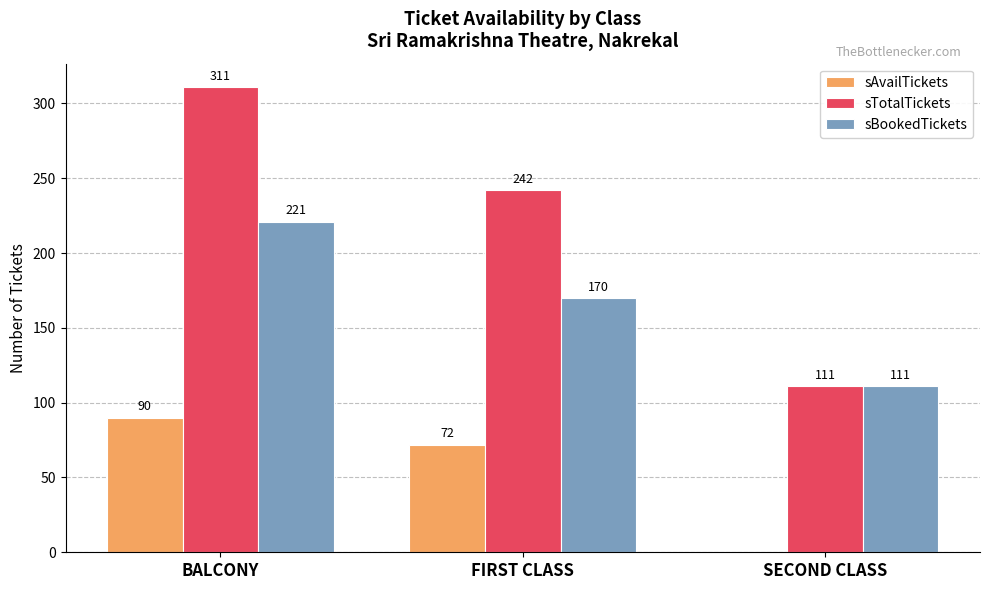

What is the sum of all sBookedTickets values?

502